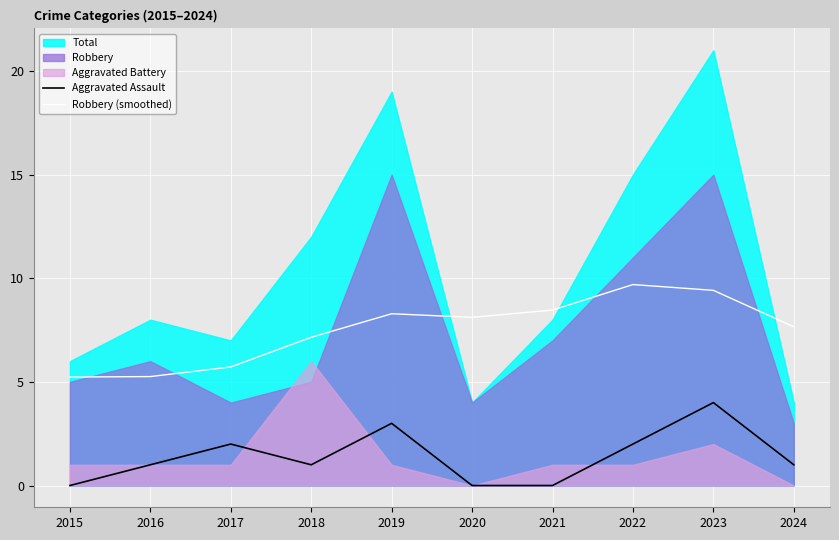

True or false: Robbery (smoothed) and Aggravated Assault intersect in this chart.

False